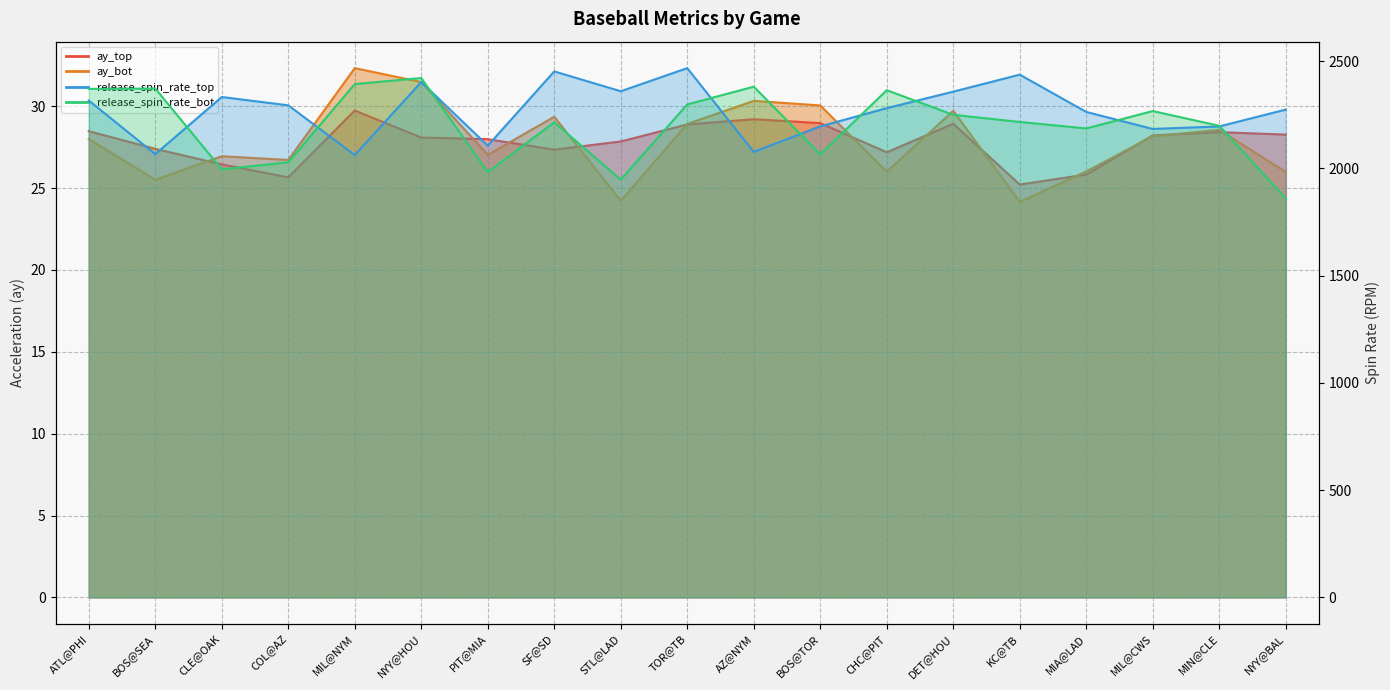

Does the chart display data point markers on the line(s)?

No